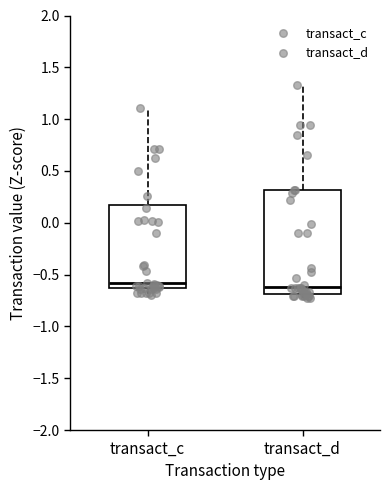

Where is the upper edge of the box for transact_c on the y-axis? The values are not printed on the chart, so give them approximately, as read against the axis.

0.15